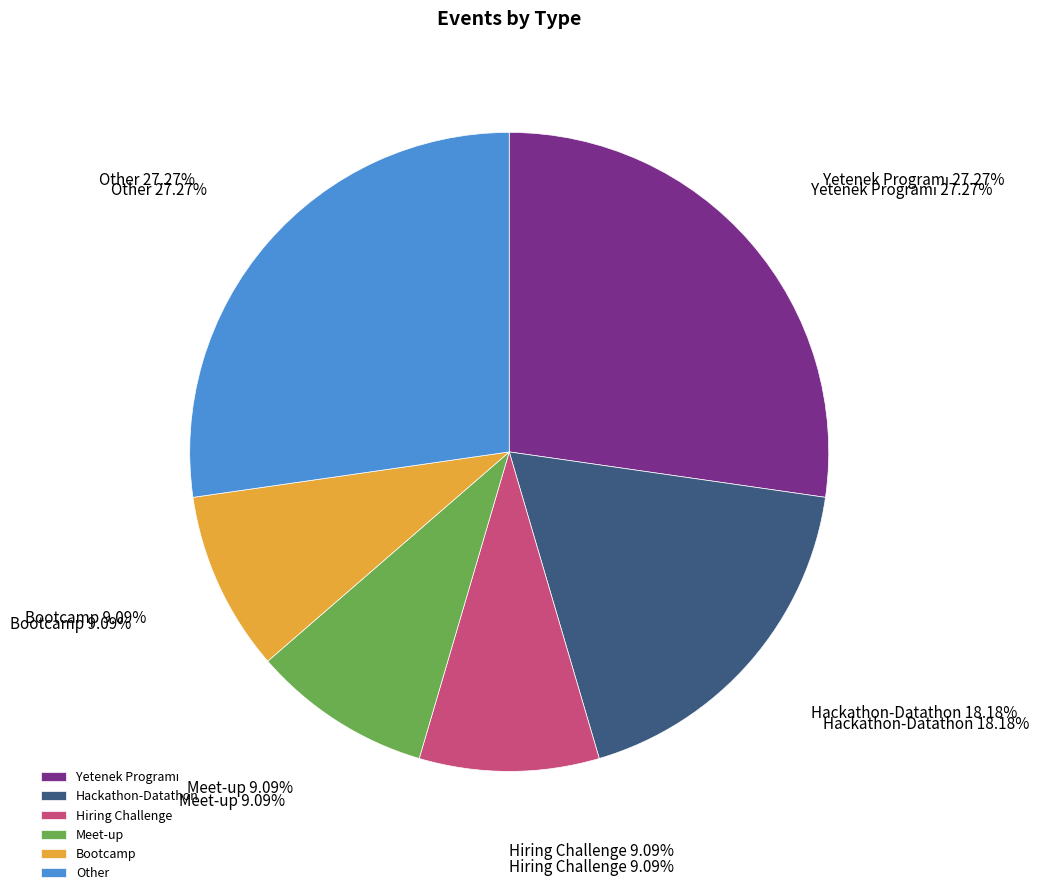

Which slice is the largest?

Yetenek Programı